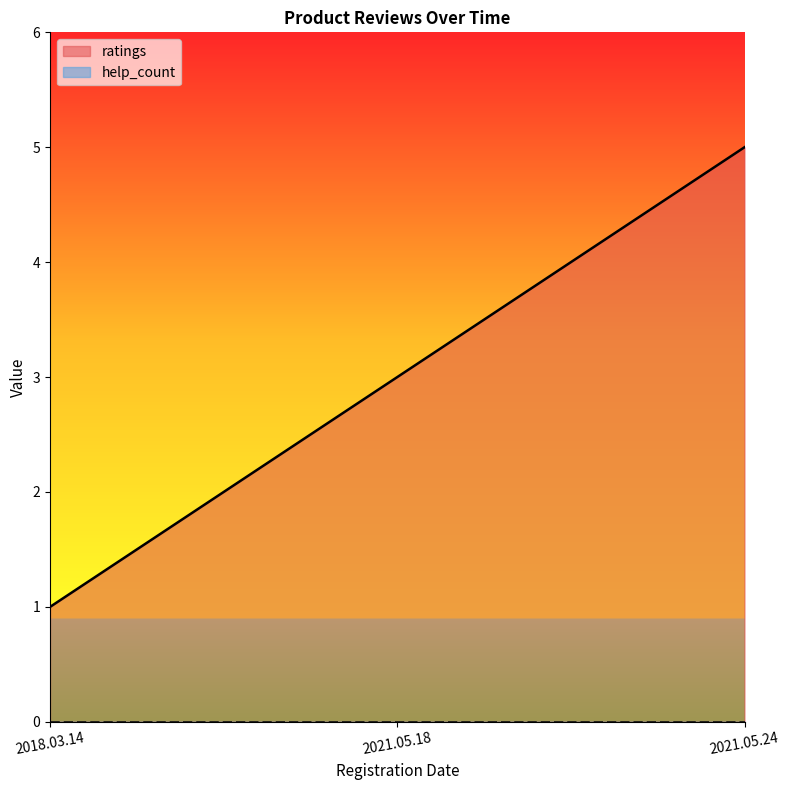

List the labels in order of value, smallest first.

2018.03.14, 2021.05.18, 2021.05.24